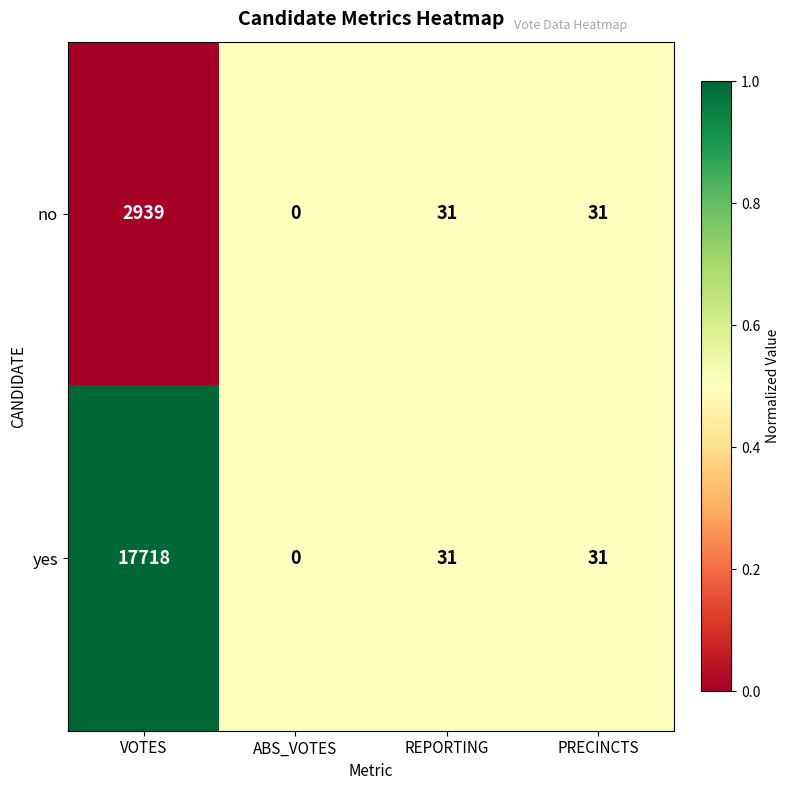

Which category has the lowest value across all series?

ABS_VOTES